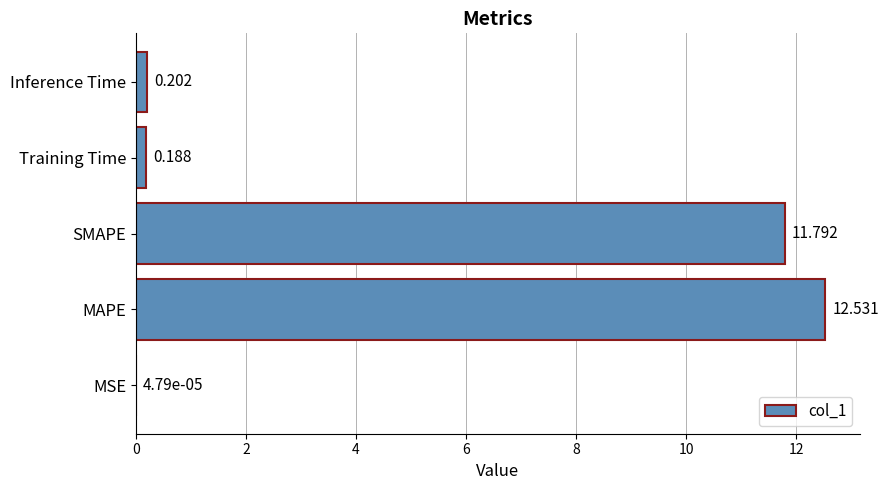

Which has a higher value, MSE or Training Time?

Training Time